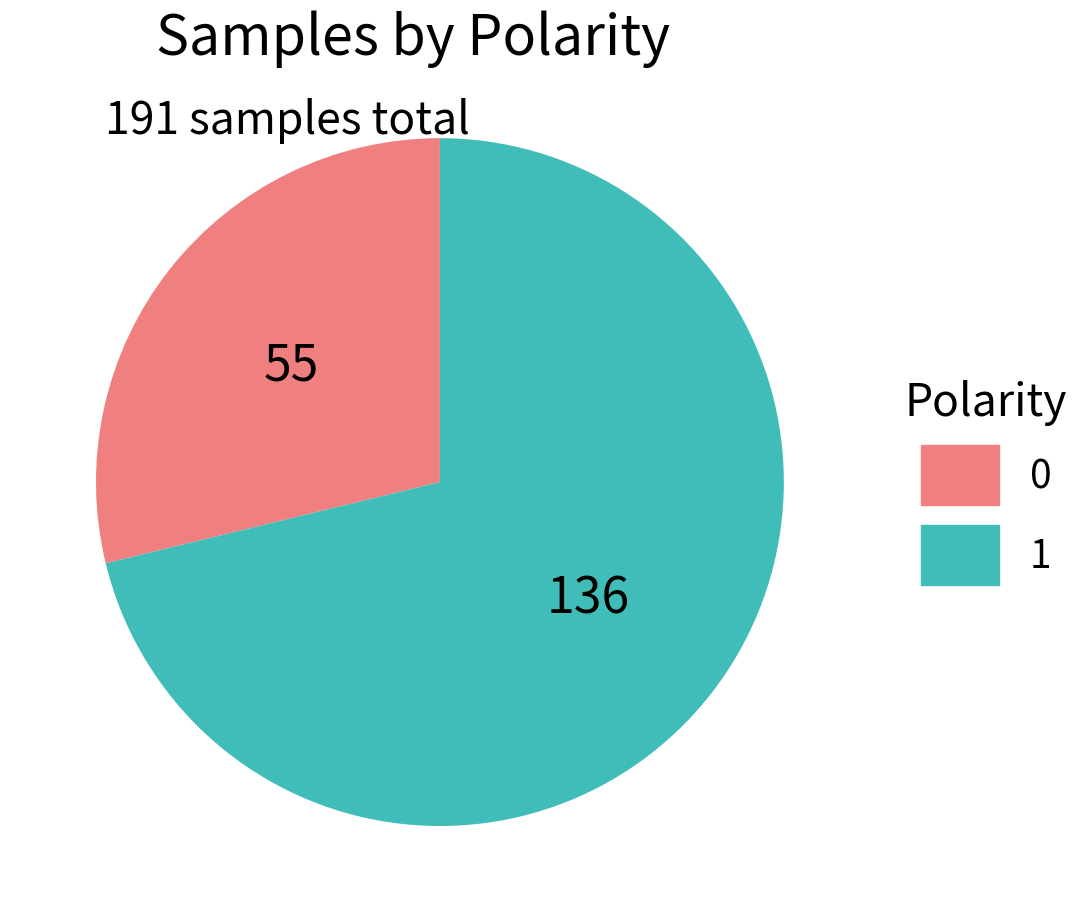

Rank the categories by value from lowest to highest.

0, 1